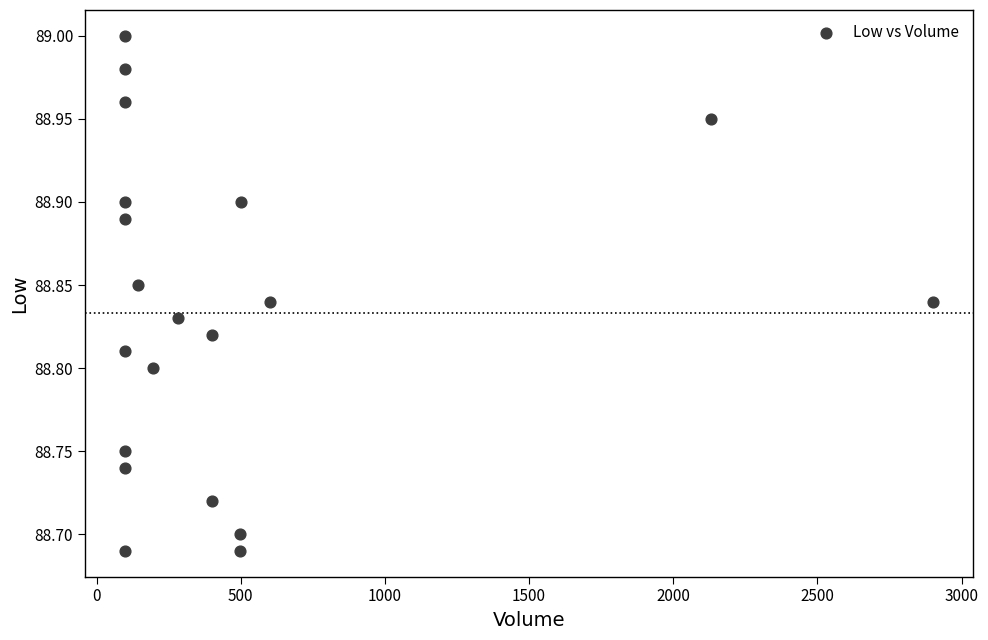

What is the range of X values (max minus min)?

2800.0